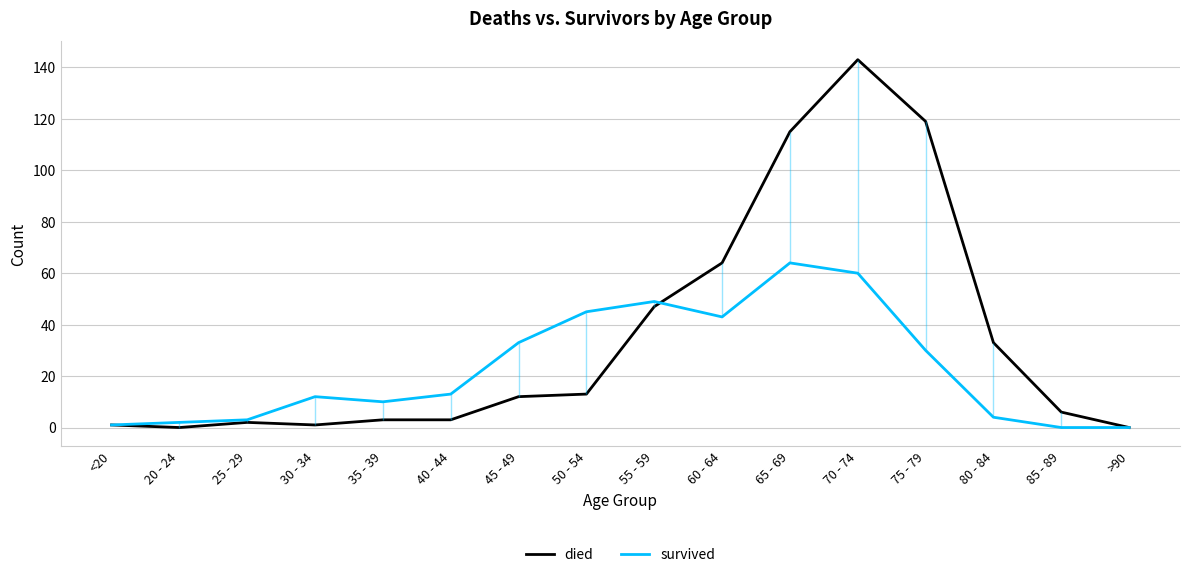

The died series shows 12 at 45 - 49. True or false?

True